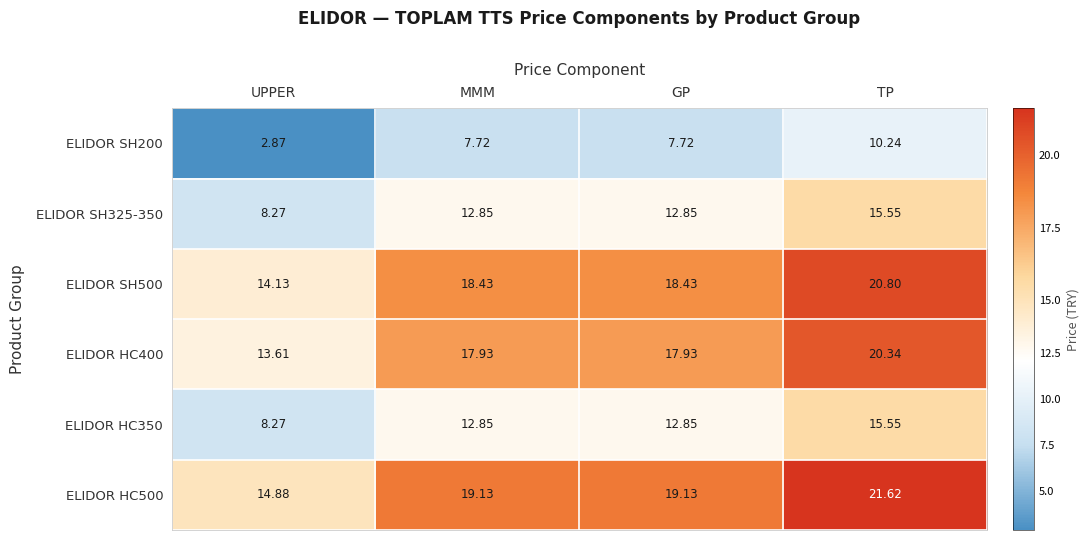

Which category has the highest value in the ELIDOR SH200 series?

TP